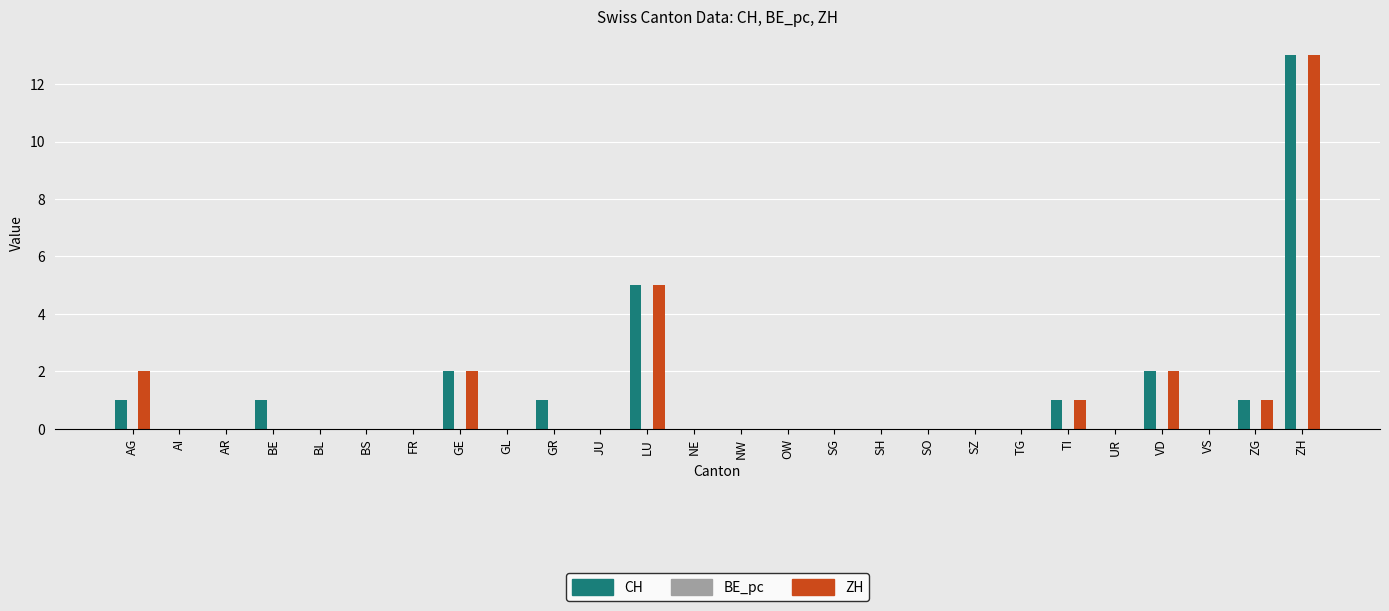

What is the maximum value shown in the chart?

13.0